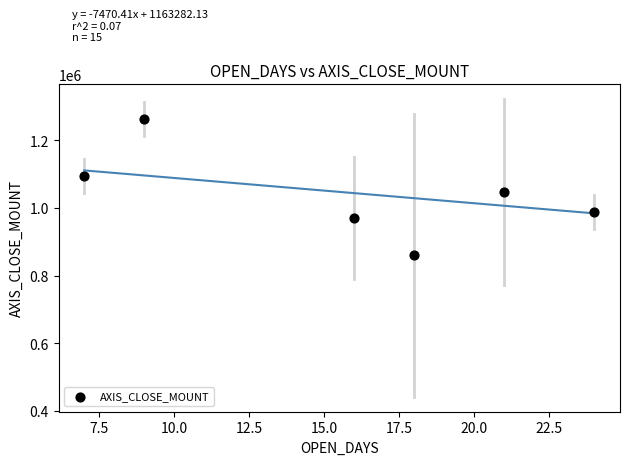

What Y value in the scatter plot is closest to 1060825?

1048062.5